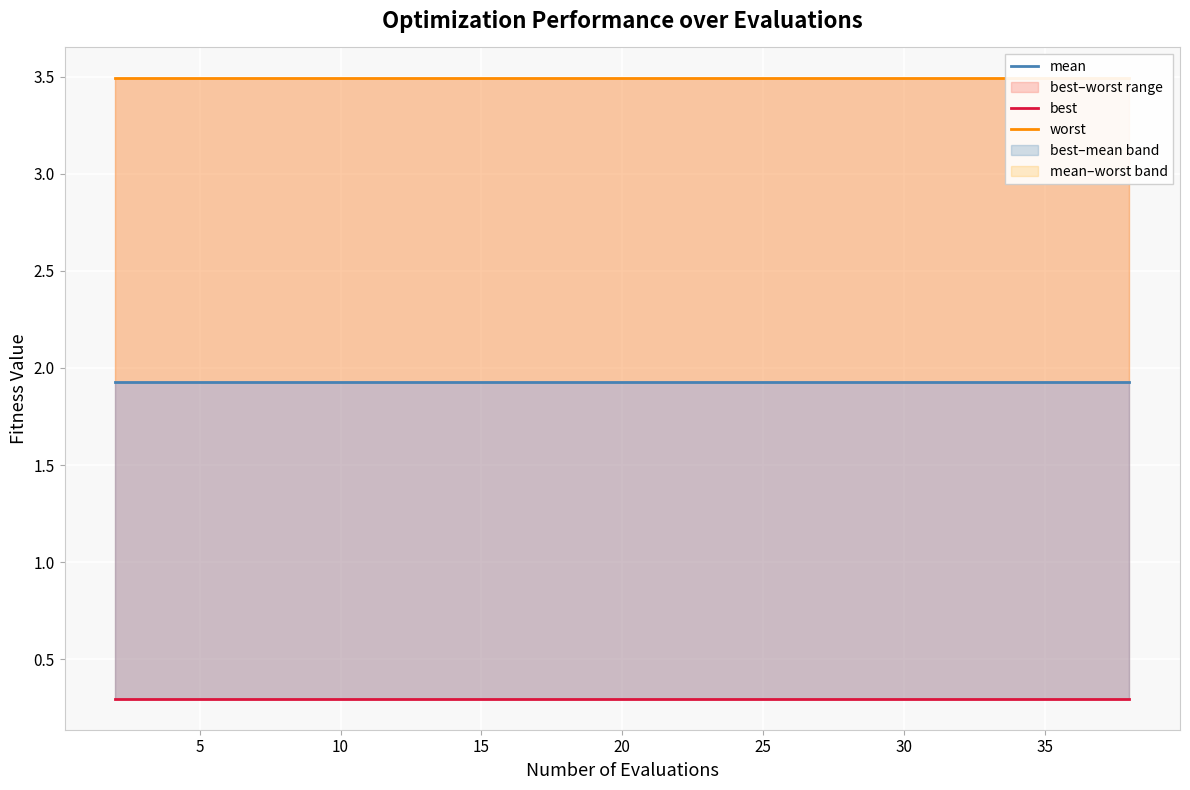

Which series has the largest range (max minus min)?

mean